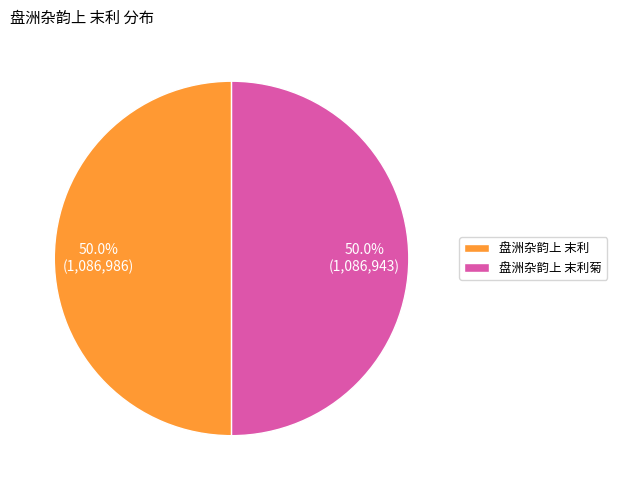

What is the ratio of the value at 盘洲杂韵上 末利 to the value at 盘洲杂韵上 末利菊?

1.0